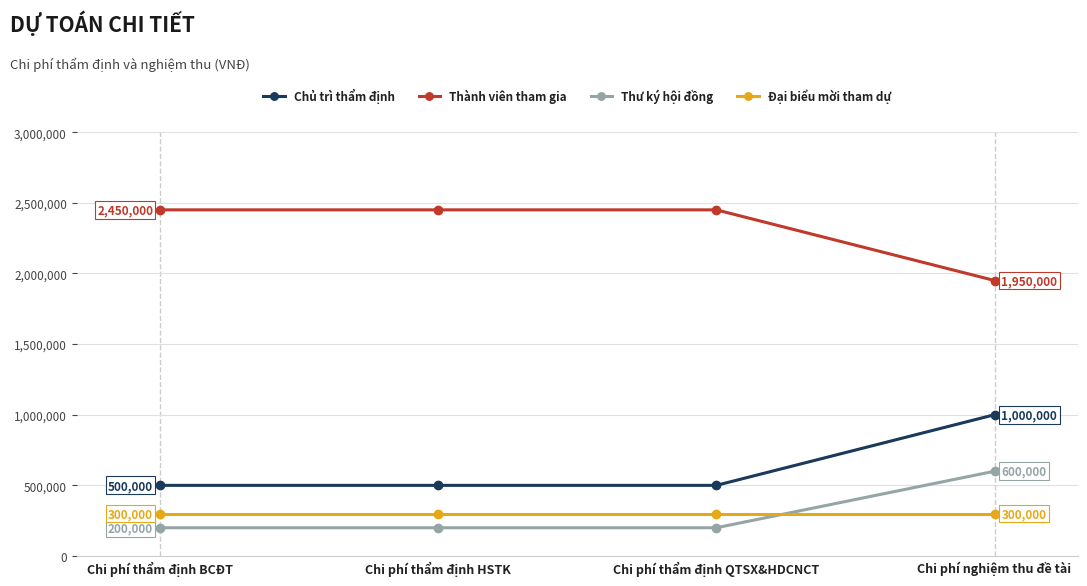

What are all the series names shown in the legend?

Chủ trì thẩm định, Thành viên tham gia, Thư ký hội đồng, Đại biểu mời tham dự